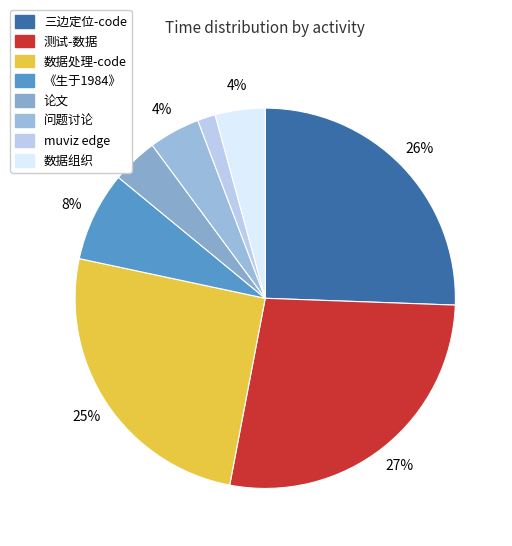

Count the number of slices in the pie.

8